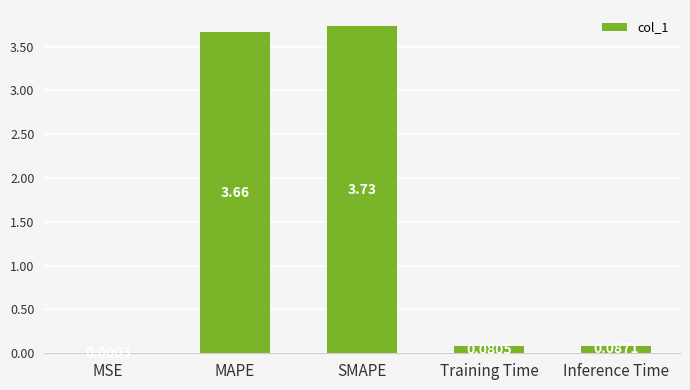

What is the sum of all values?

7.6